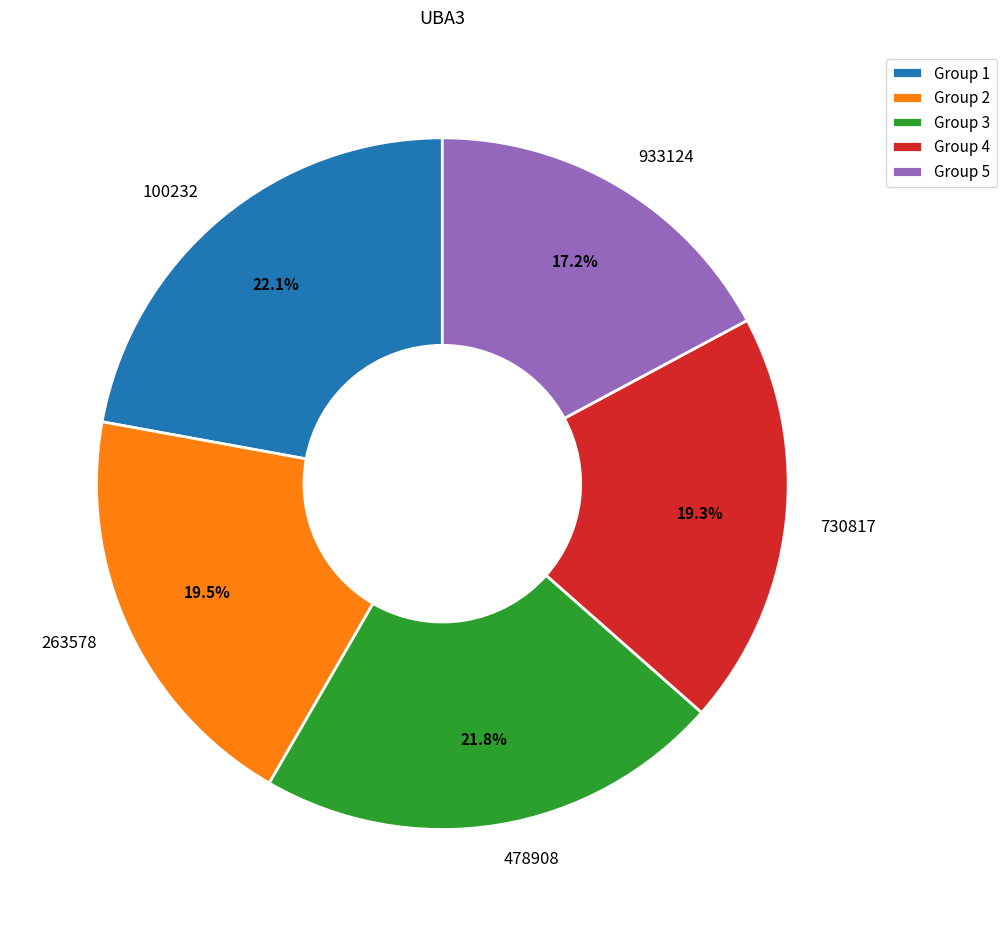

What is the ratio of the value at 263578 to the value at 100232?

0.9